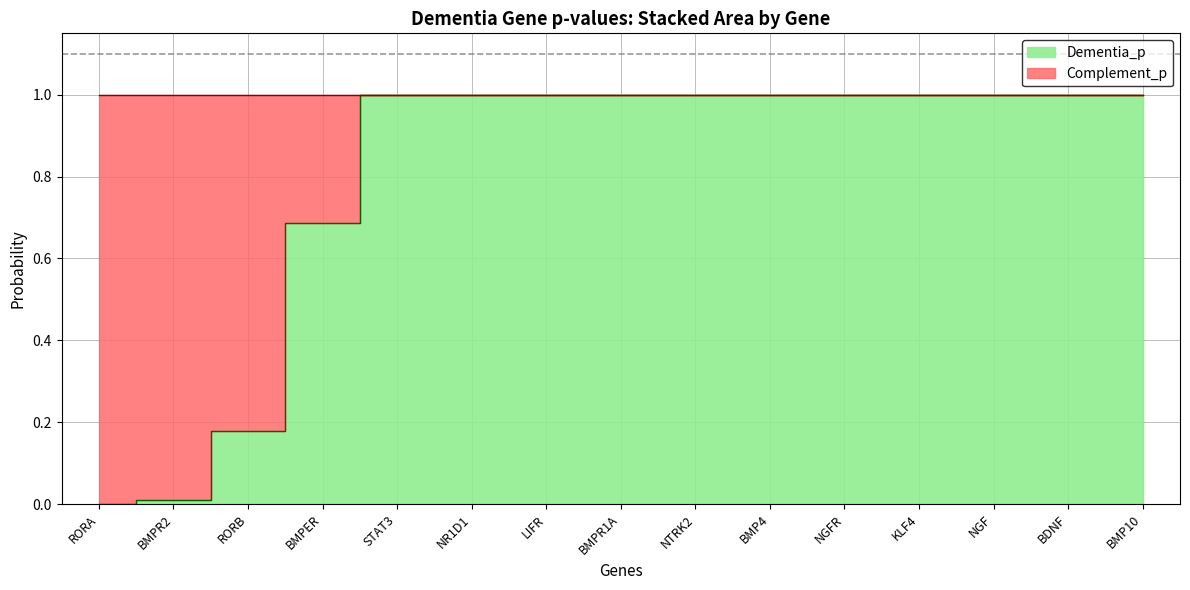

What is the difference between the second highest and minimum values?

1.0